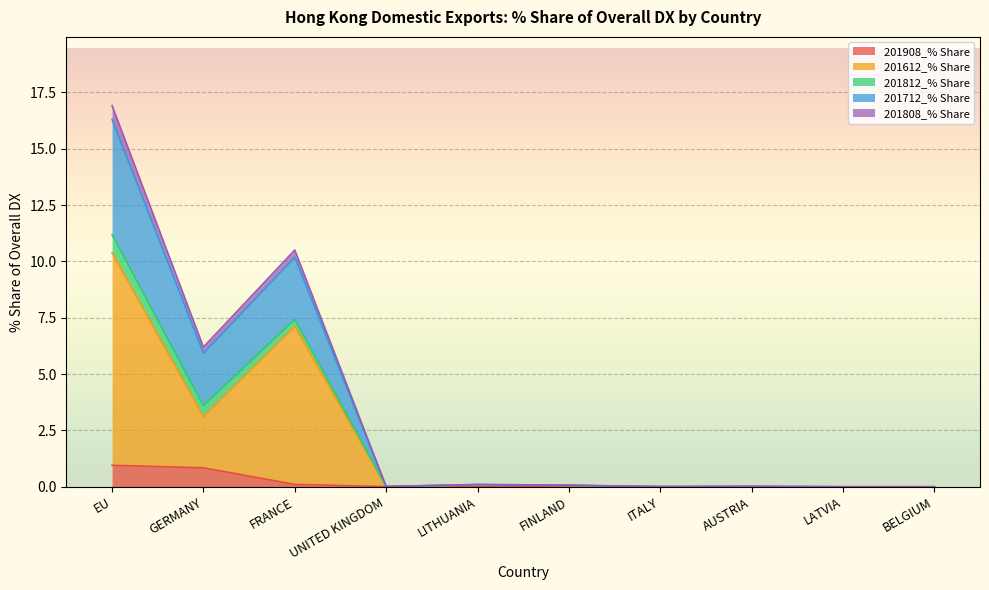

At which category is the sum across all series the highest?

EU